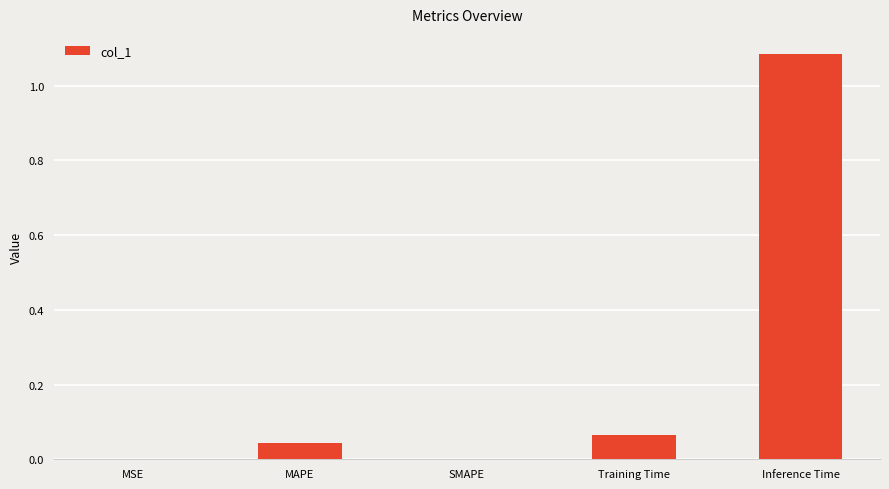

What is the change in value from MAPE to Inference Time?

+1.0